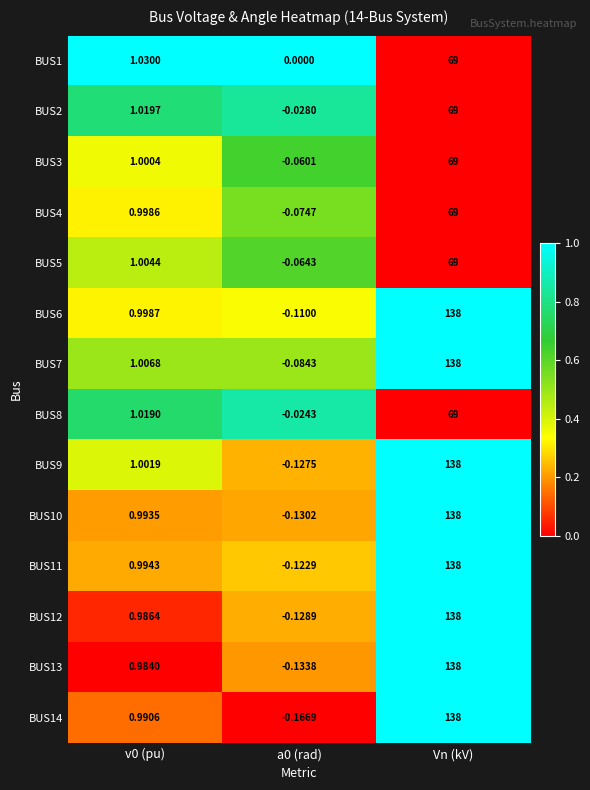

At which category is the sum across all series the highest?

Vn (kV)